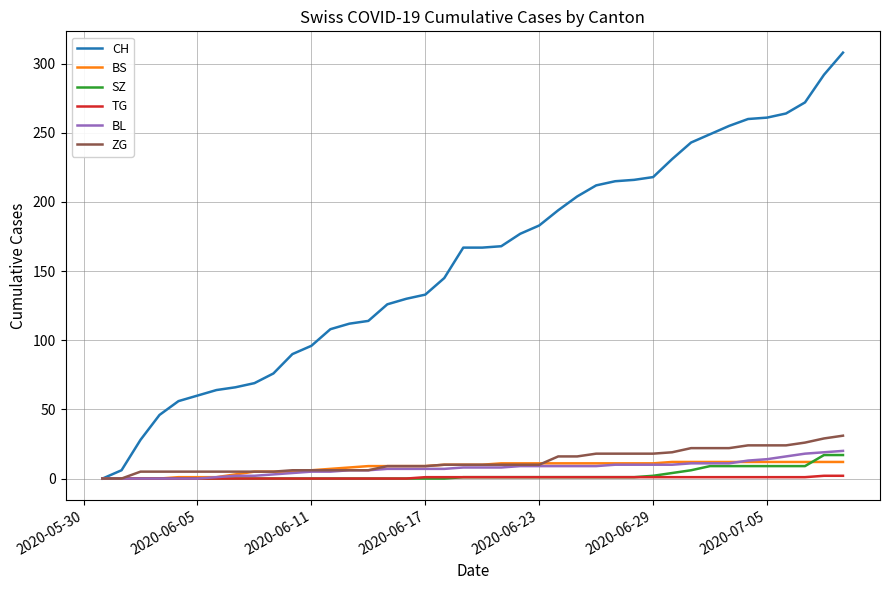

Which series has the largest total across all categories?

CH